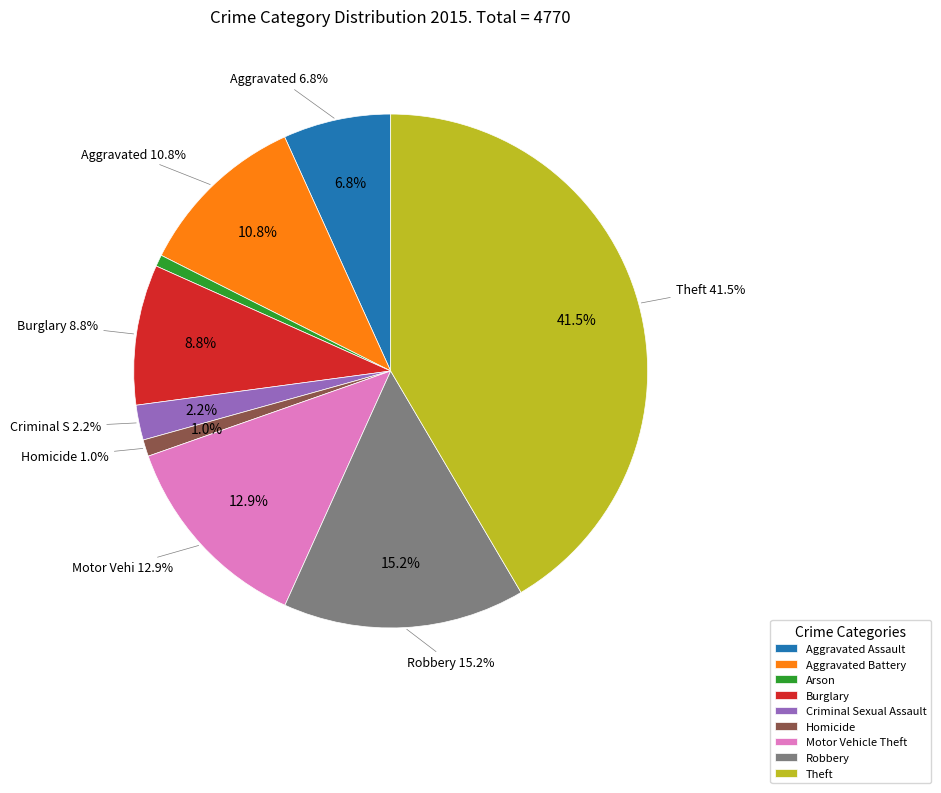

How many segments does this pie chart have?

9